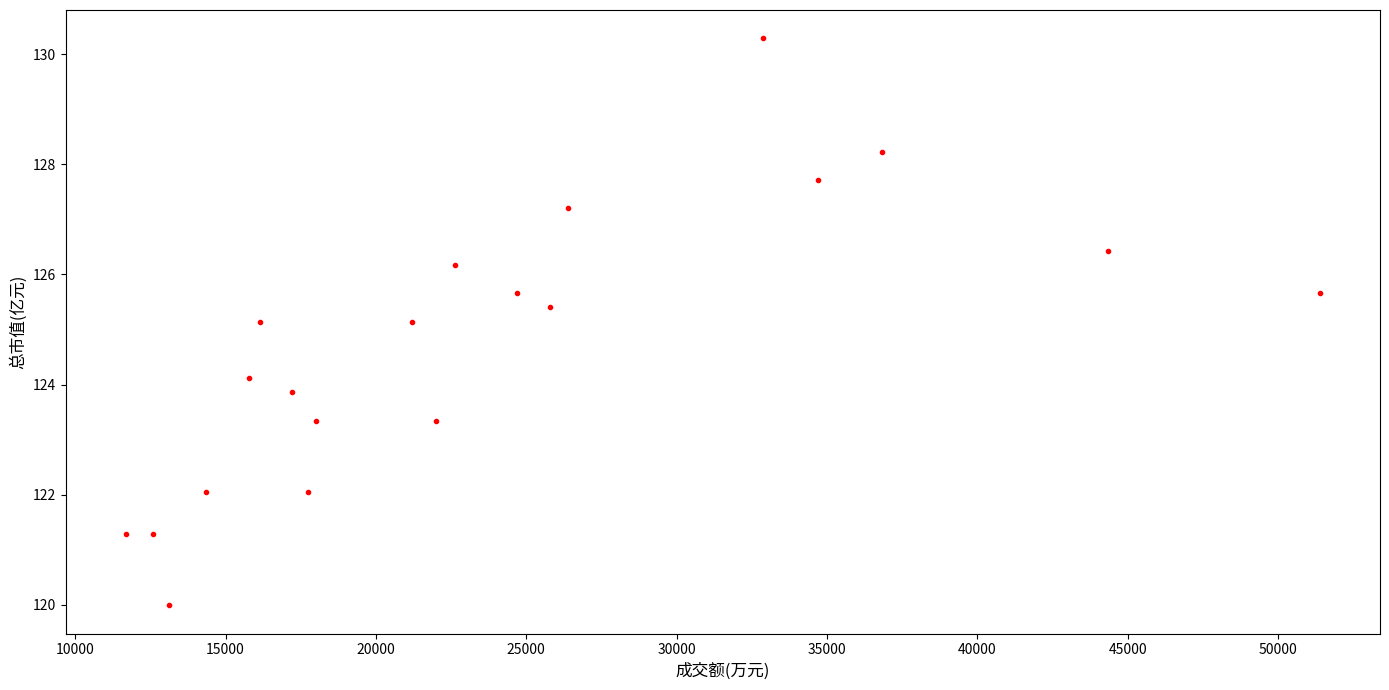

What is the range of Y values (max minus min)?

10.3